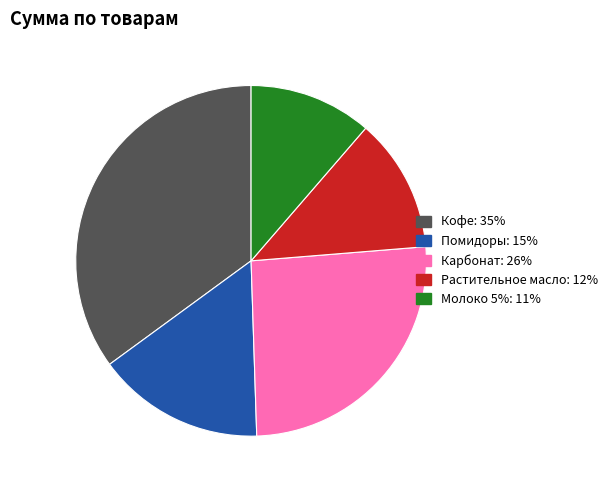

True or false: Растительное масло accounts for 22% of the total.

False